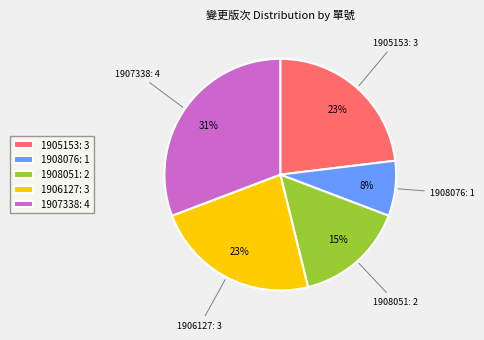

To the nearest percent, what is the average slice percentage?

20%